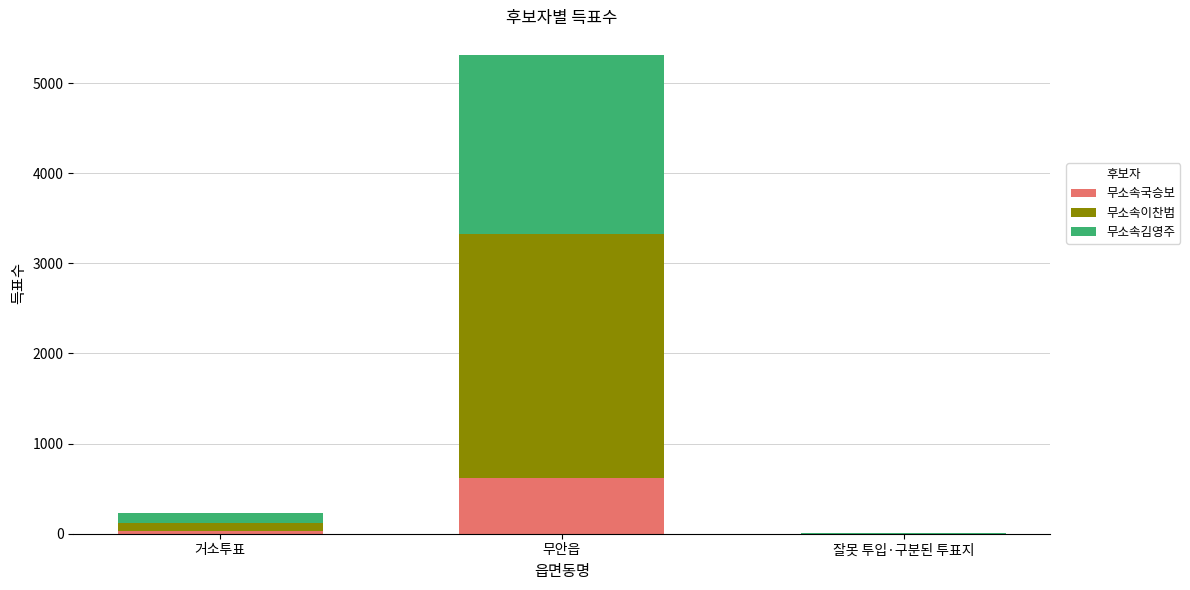

The 무소속국승보 series shows 621 at 무안읍. True or false?

True